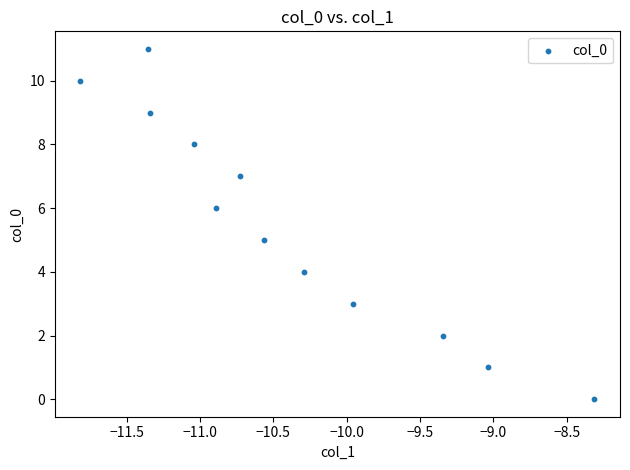

What is the range of Y values (max minus min)?

11